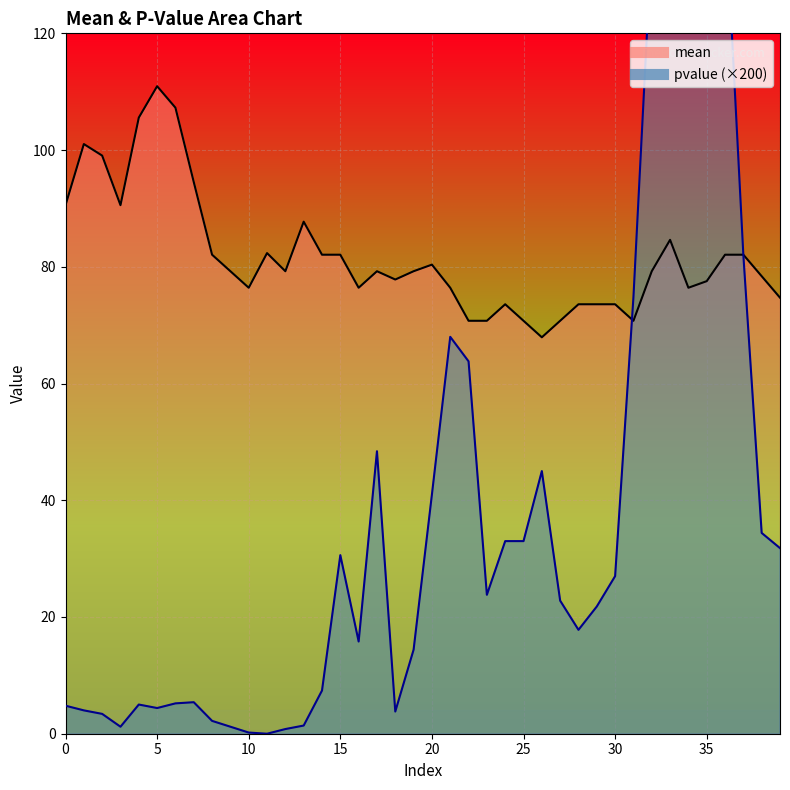

Between 7 and 17, which series saw the biggest shift?

pvalue